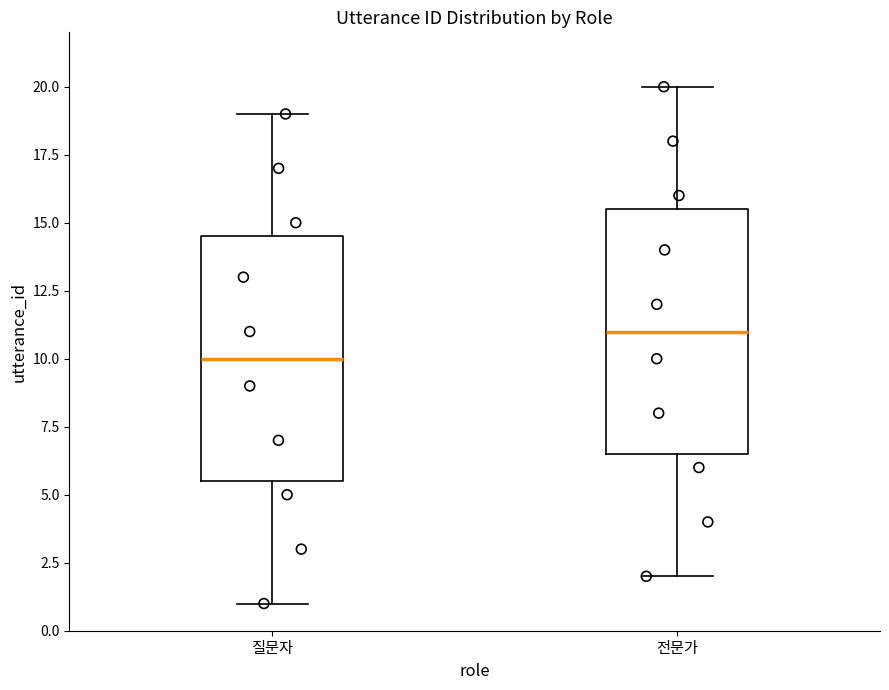

Where does the median line of the box for 전문가 sit on the y-axis? The values are not printed on the chart, so give them approximately, as read against the axis.

11.0